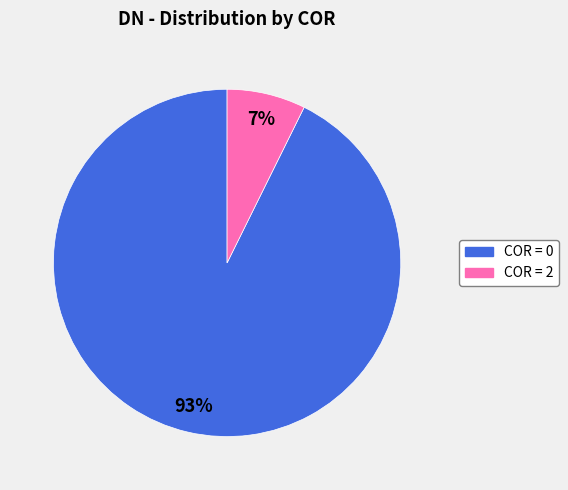

Rank the categories by value from lowest to highest.

COR = 2, COR = 0